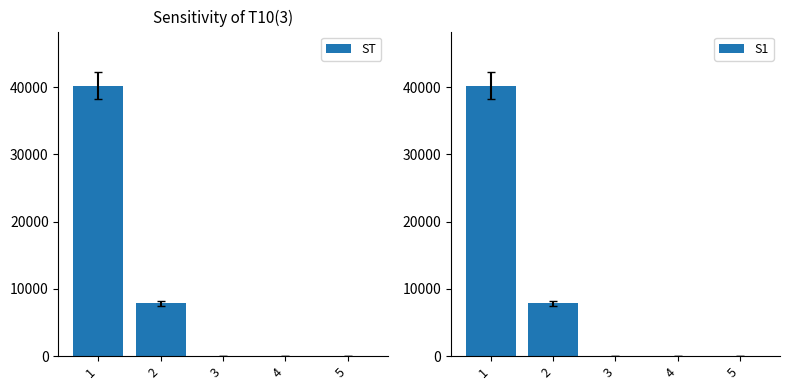

Which series has the largest total across all categories?

ST